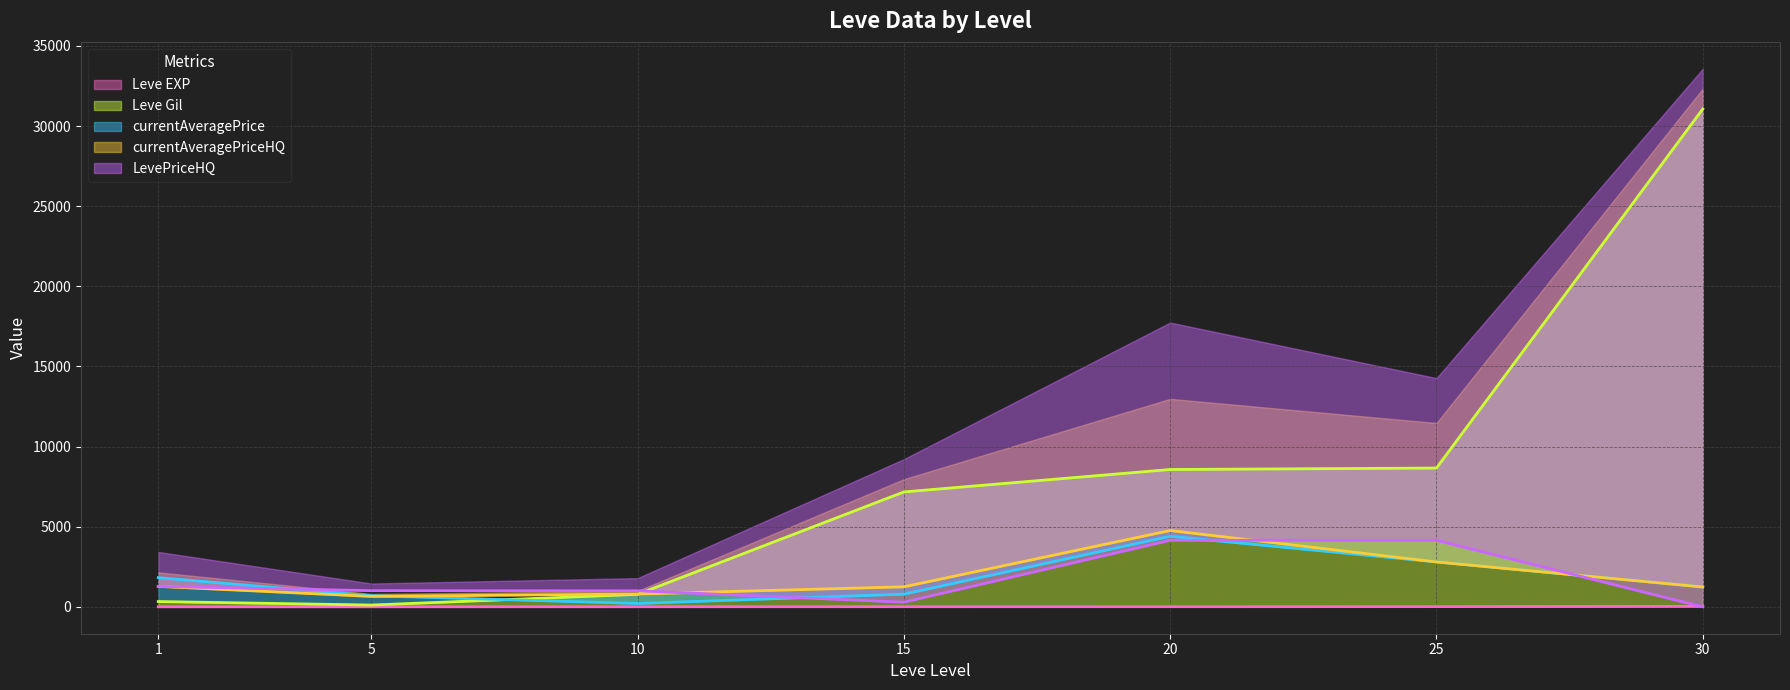

Which series has the largest range (max minus min)?

Leve Gil